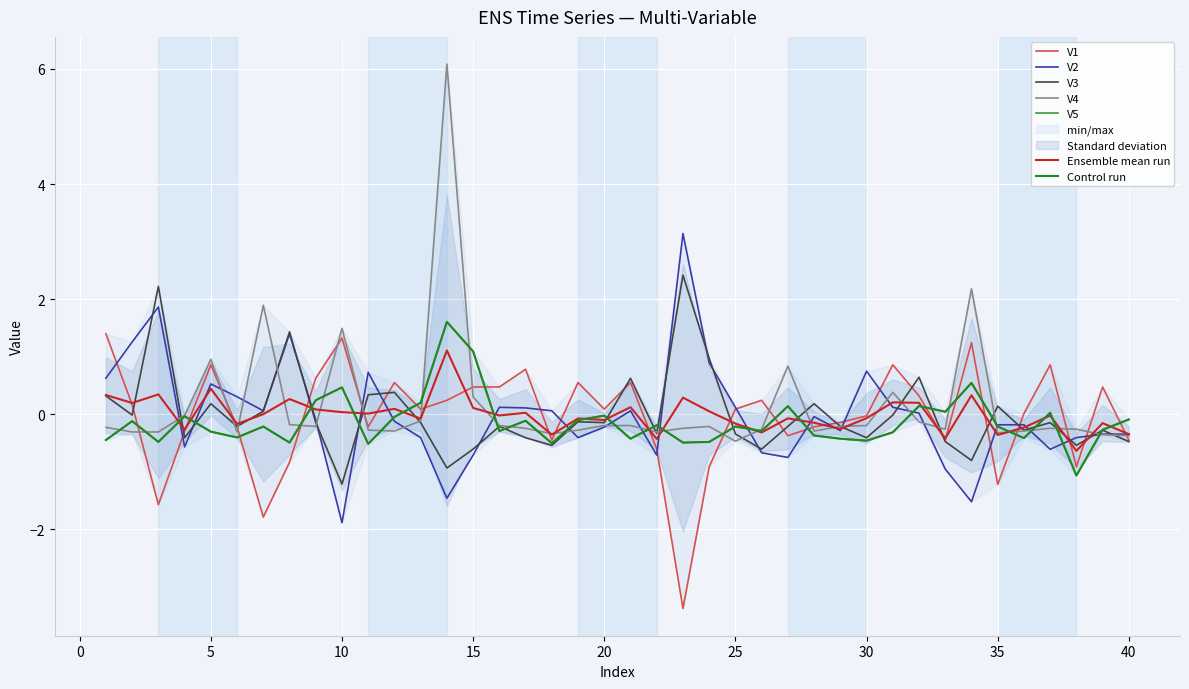

What is the value of the V2 point at the 39th from the left?

-0.3